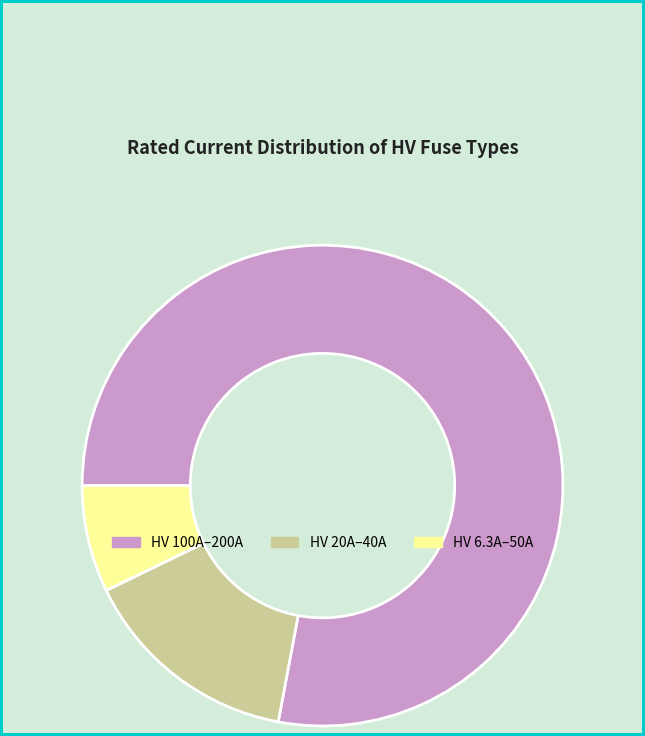

Which slice is the largest?

HV 100A–200A